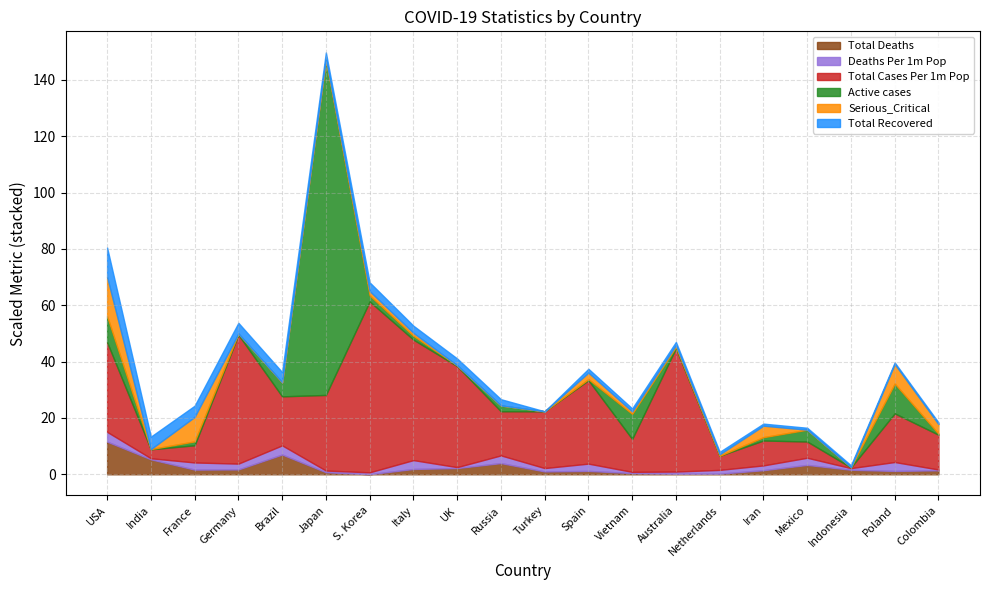

What are all the series names shown in the legend?

Total Deaths, Deaths Per 1m Pop, Total Cases Per 1m Pop, Active cases, Serious_Critical, Total Recovered